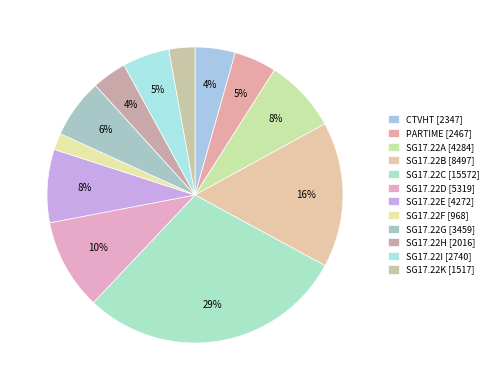

The SG17.22A slice represents 8% of the pie. True or false?

True